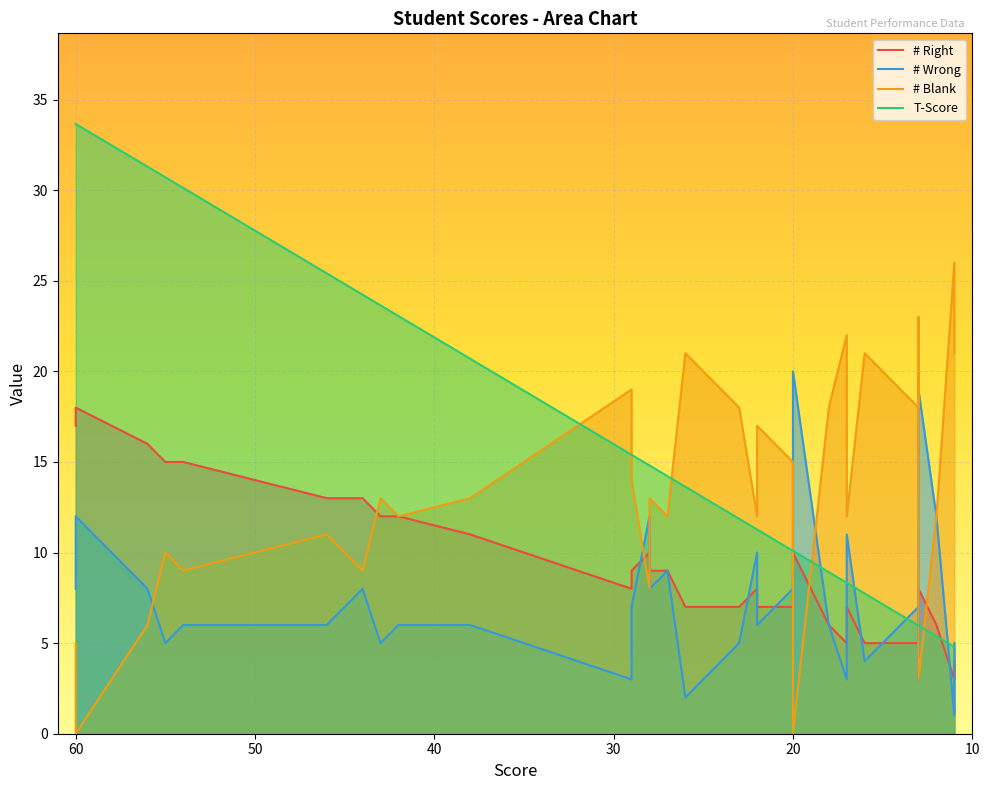

What is the greatest value displayed?

33.7